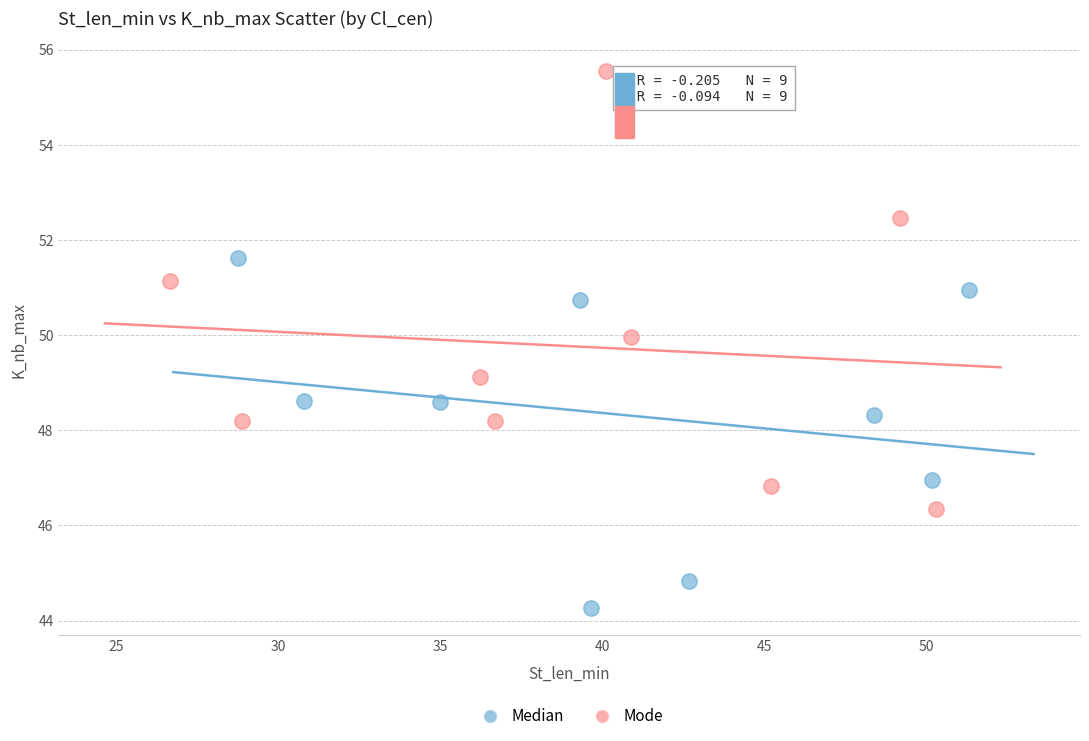

What are all the series names shown in the legend?

Median, Mode